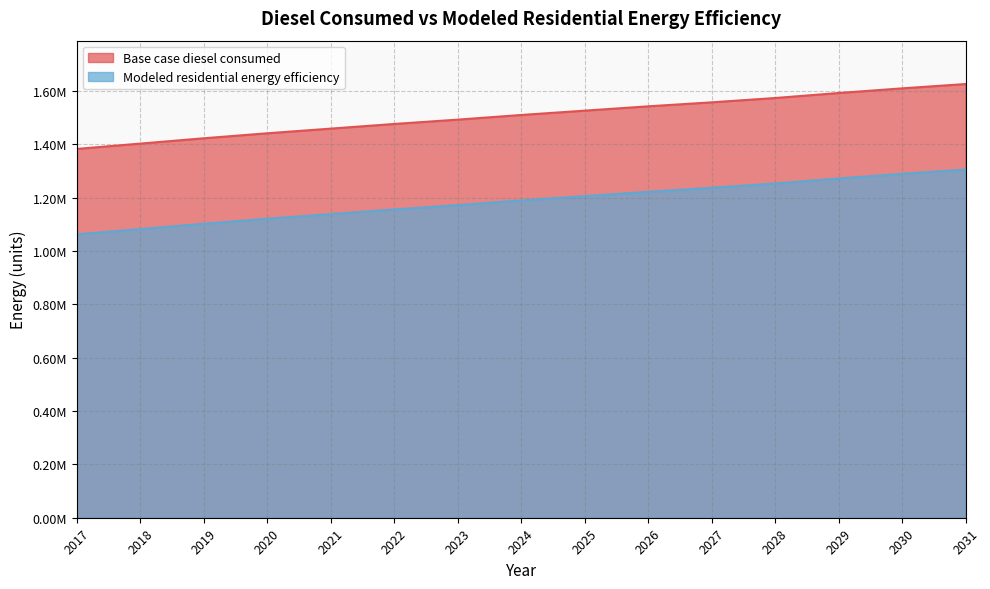

True or false: Base case diesel consumed and Modeled residential energy efficiency cross at least once.

False